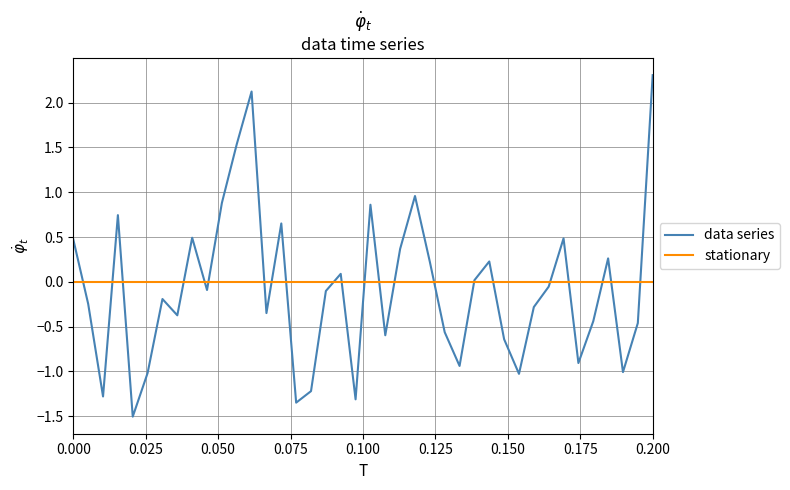

What is the sum of all data series values?

-3.3